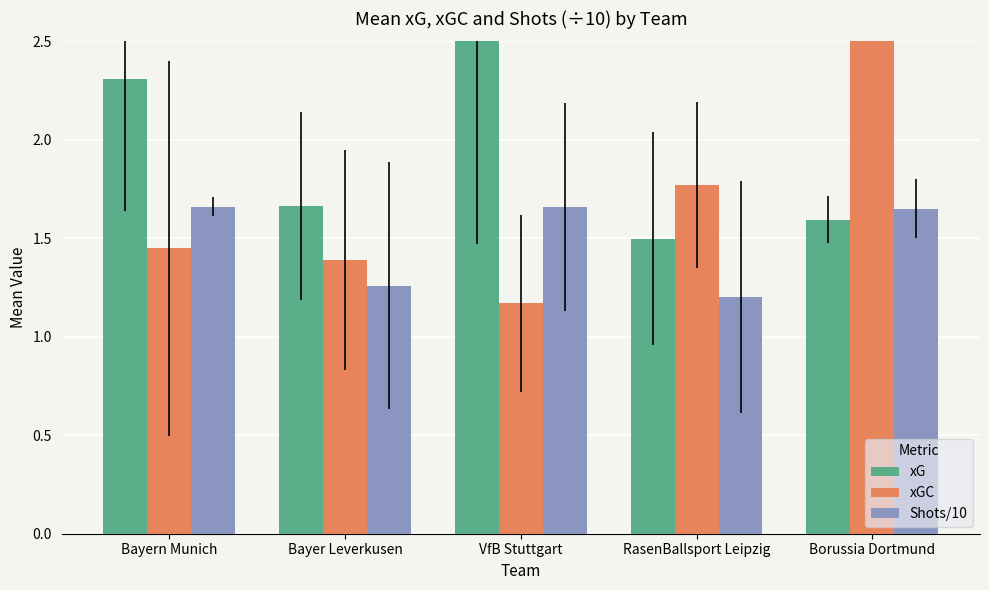

At which label is xGC closest to 2?

RasenBallsport Leipzig